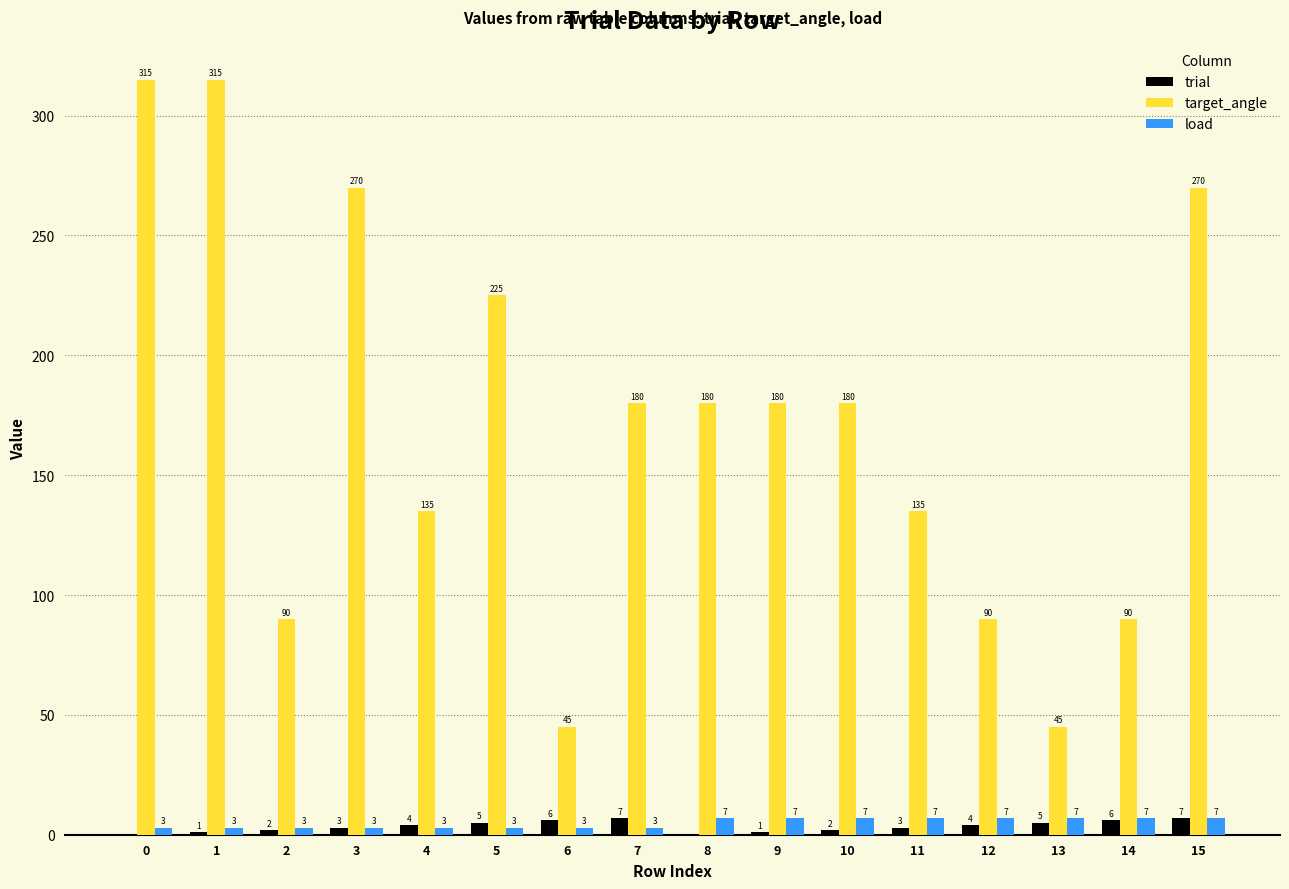

Read the trial value at 6.

6